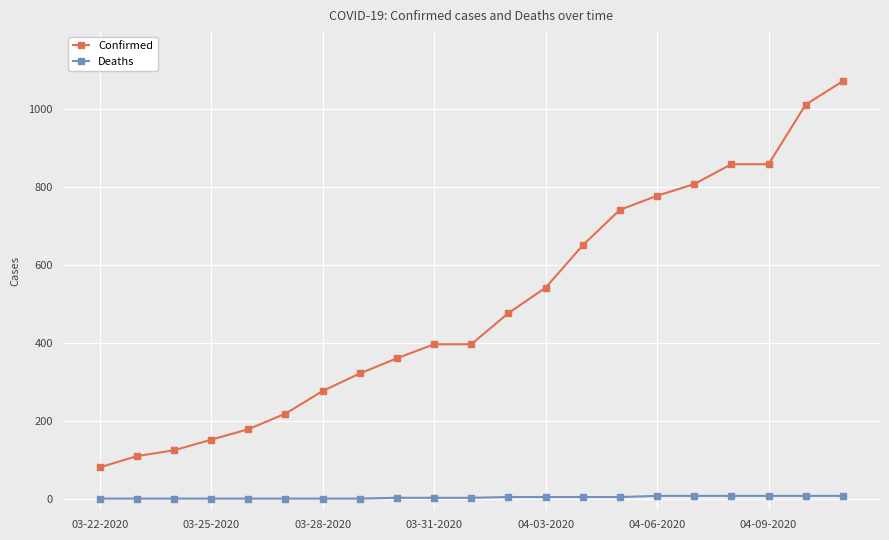

Which series has the largest total across all categories?

Confirmed